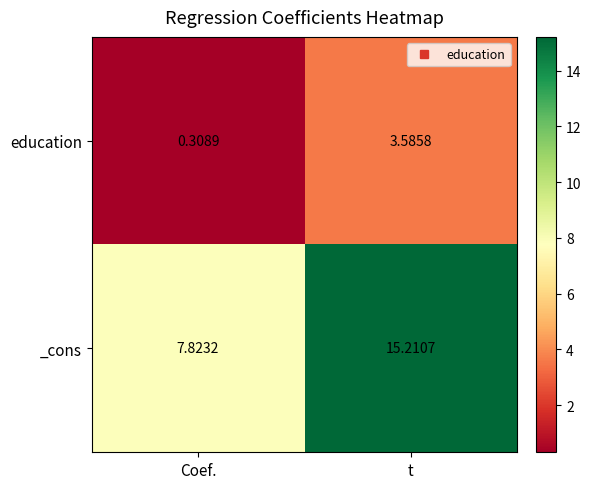

Which series has the widest spread of values?

_cons